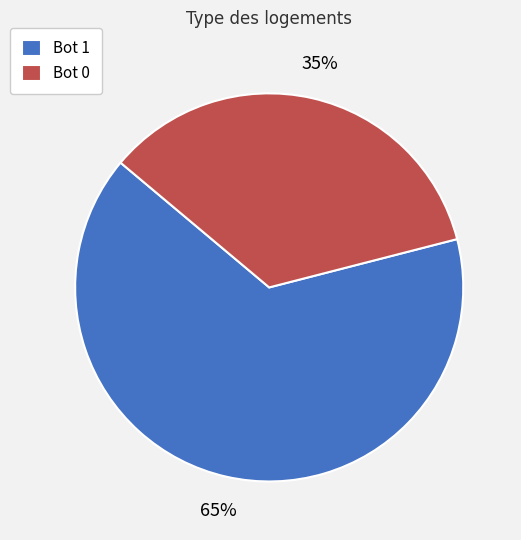

Between Bot 0 and Bot 1, which is larger?

Bot 1